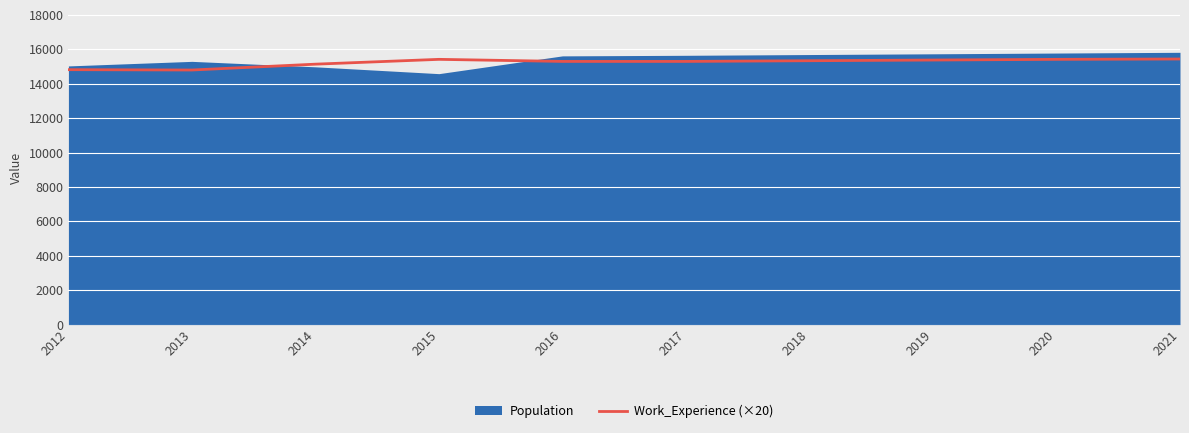

What is the minimum value for Work_Experience (×20)?

14800